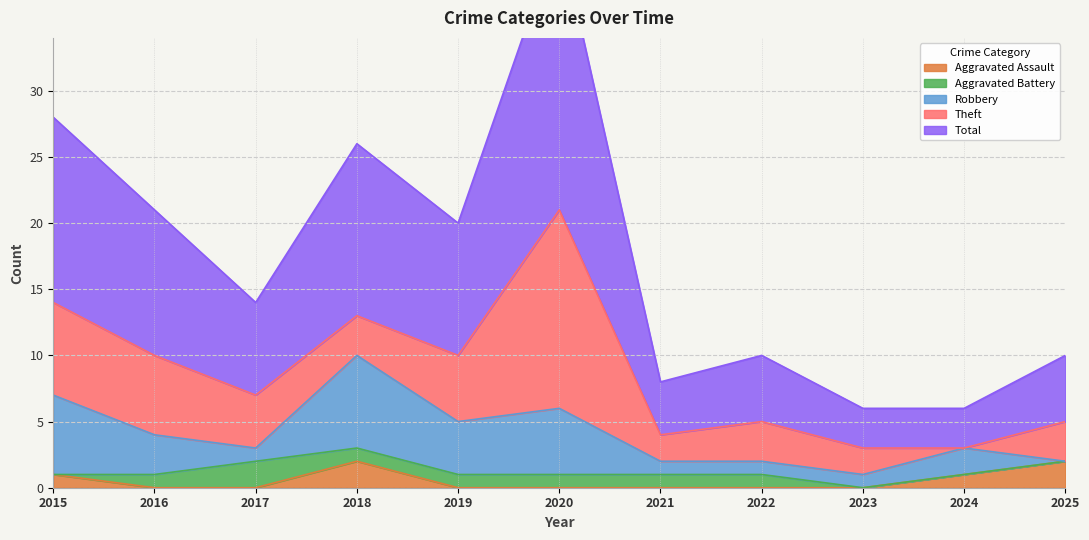

List the series in order of their peak value, highest first.

Total, Theft, Robbery, Aggravated Assault, Aggravated Battery